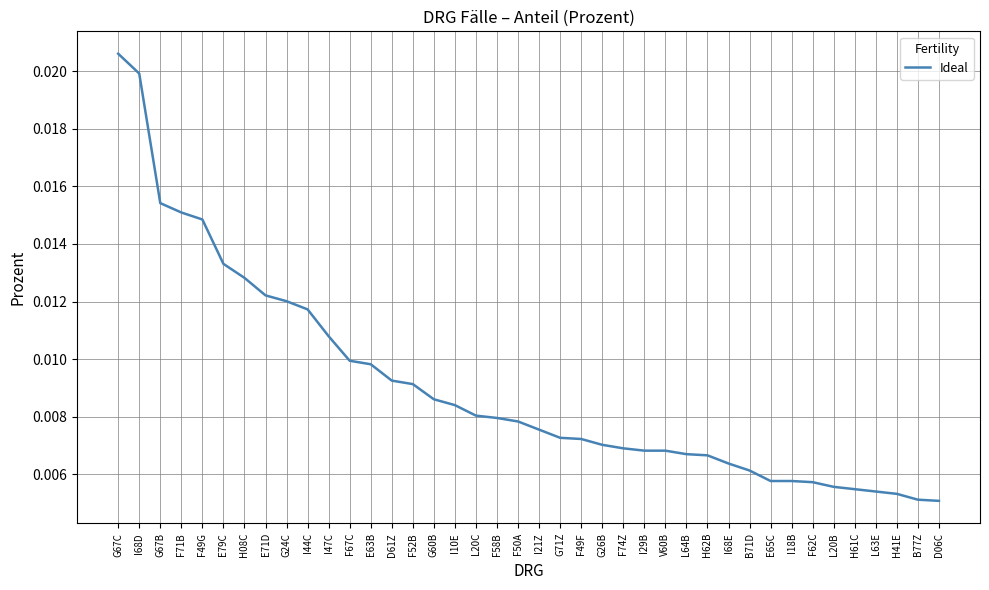

What is the sum of all values?

0.4